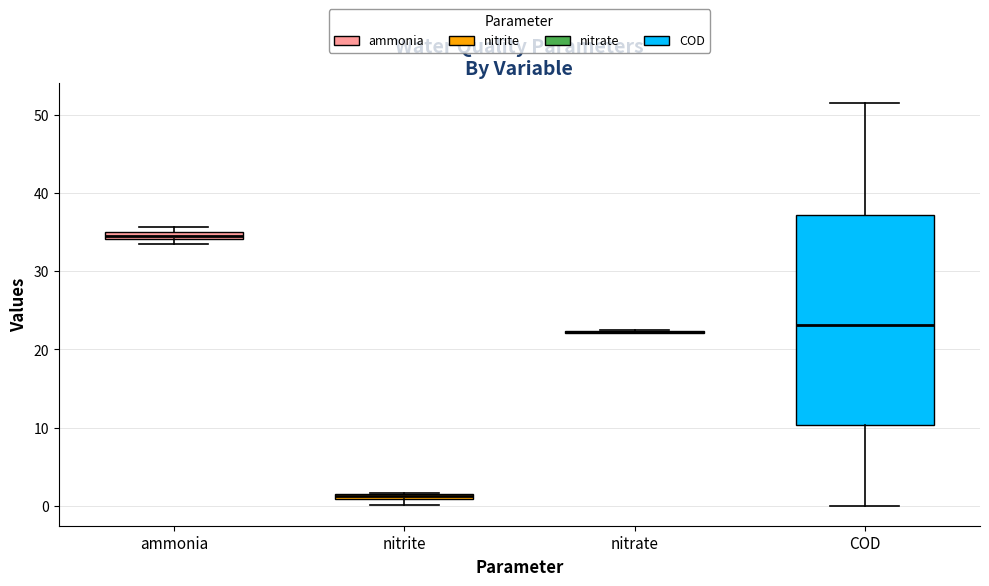

Which box is the tallest, from its lower edge to its upper edge?

COD